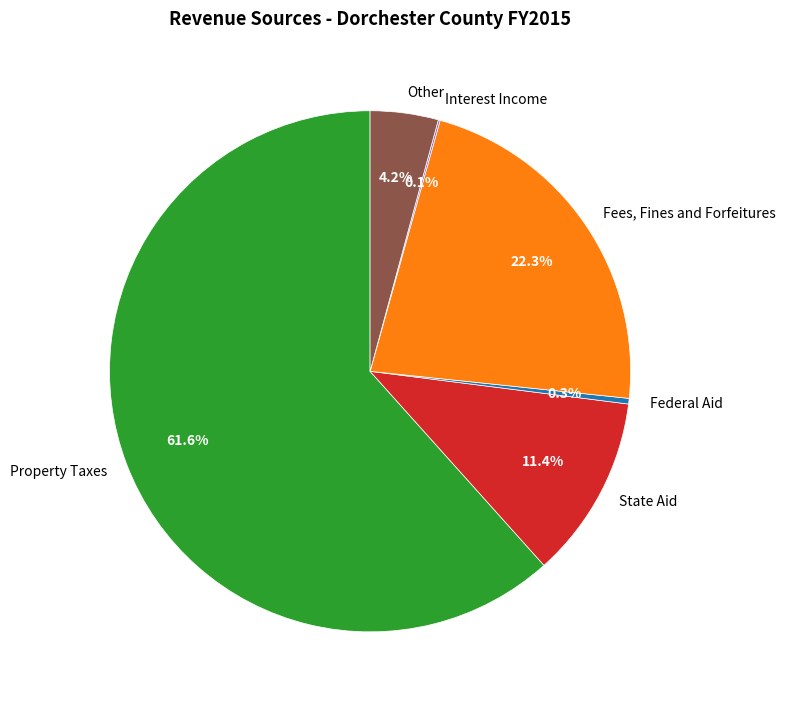

Which category has the biggest portion of the pie?

Property Taxes